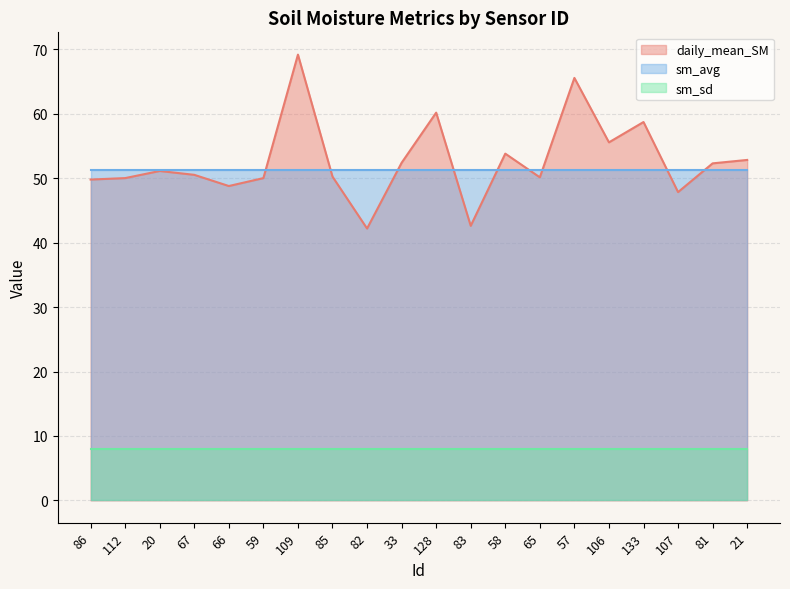

Which series has the widest spread of values?

daily_mean_SM